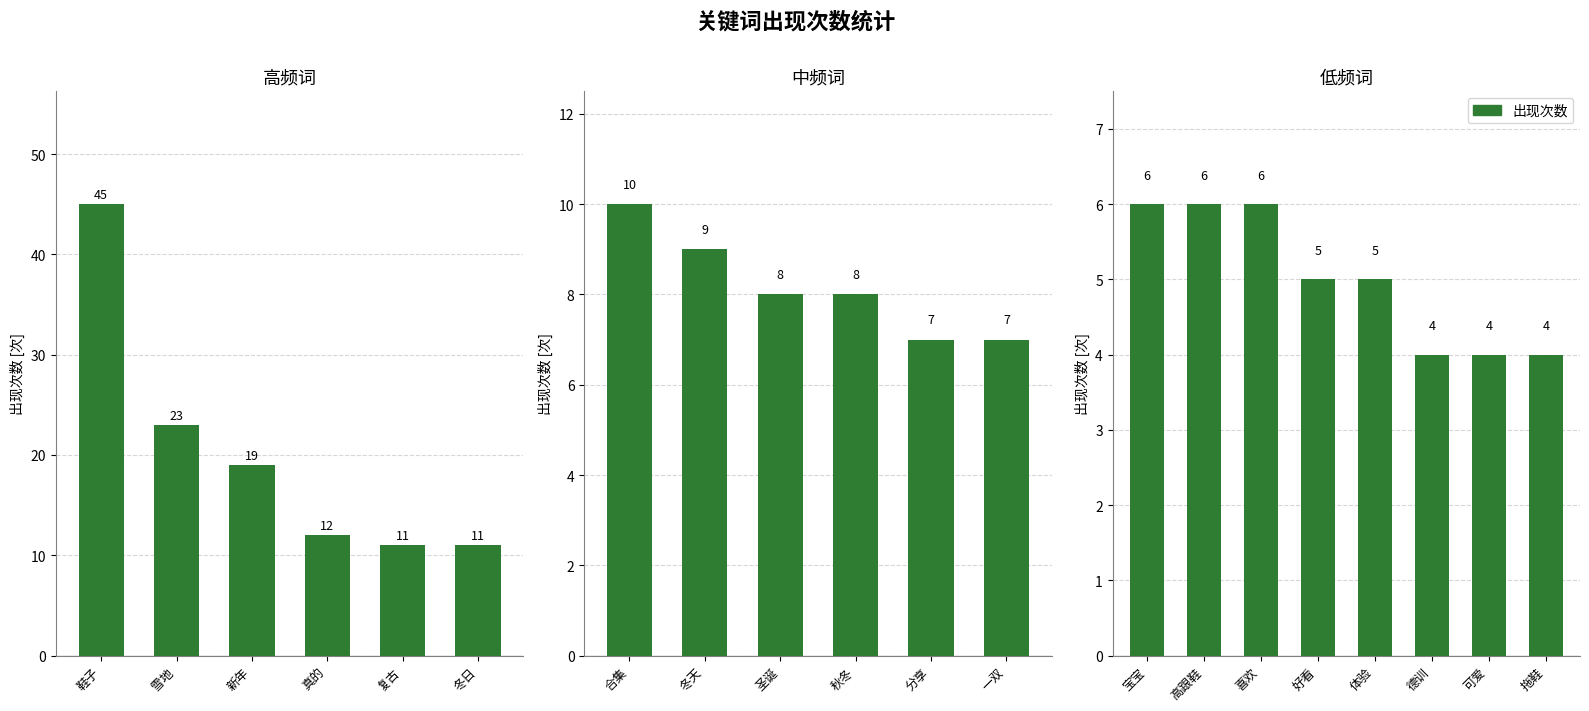

Which label corresponds to the largest value in the chart?

宝宝